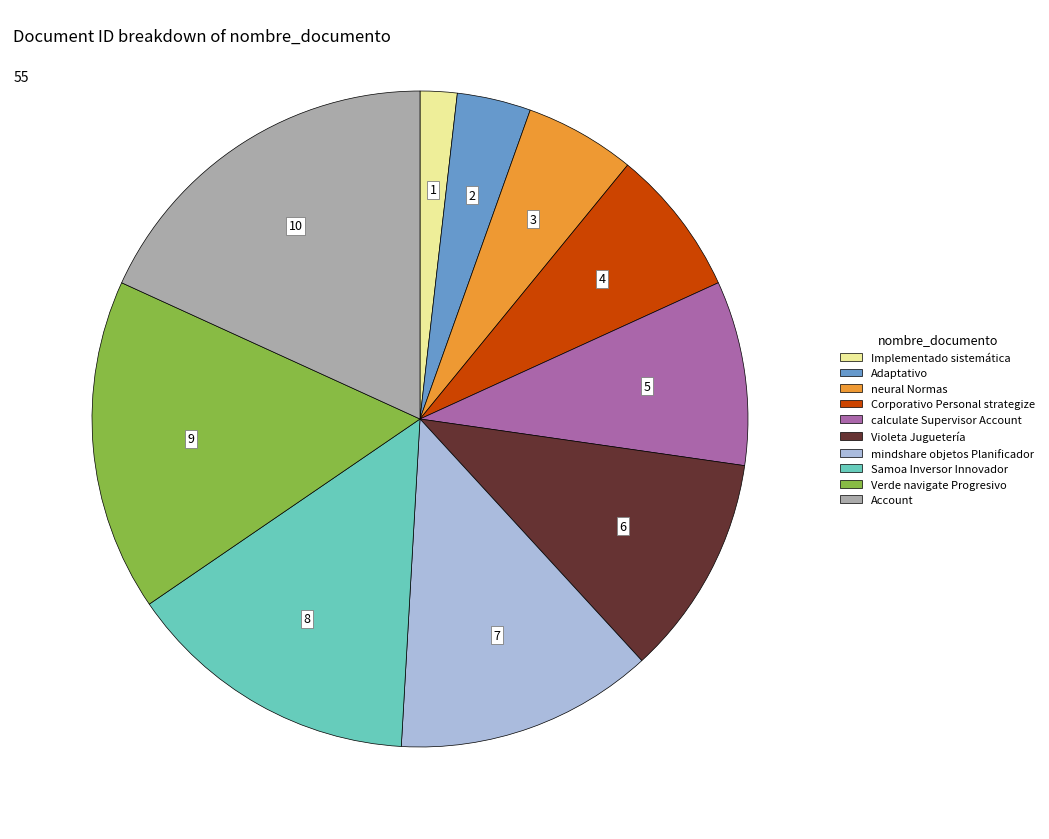

Which slice is the largest?

Account